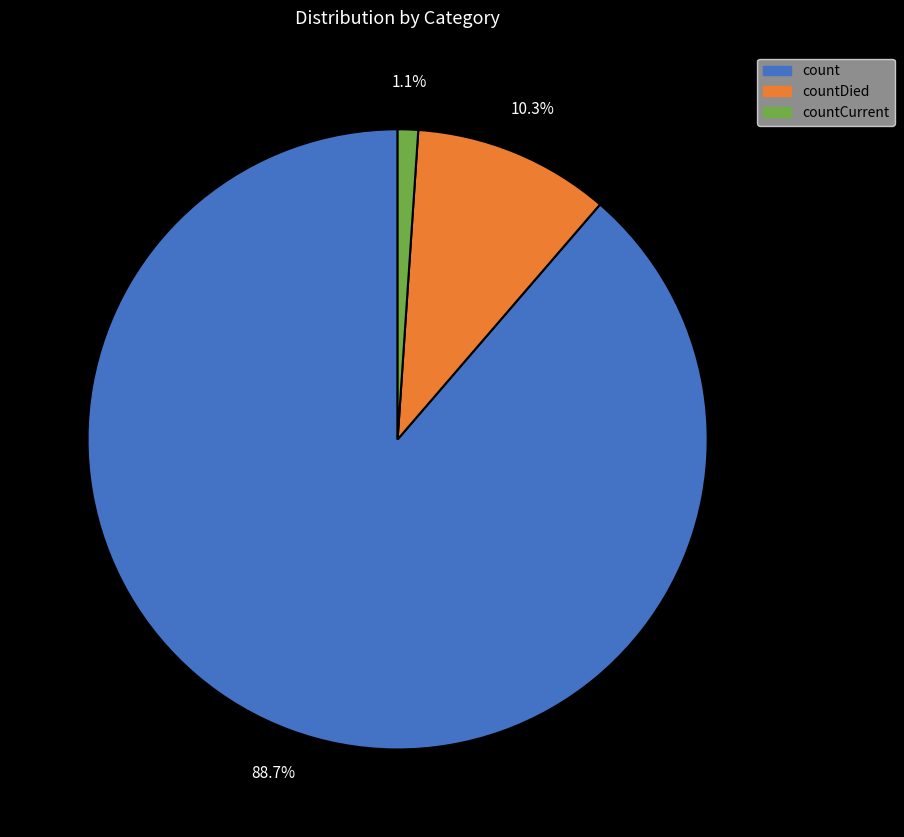

What percentage is NOT represented by countDied?

89.7%